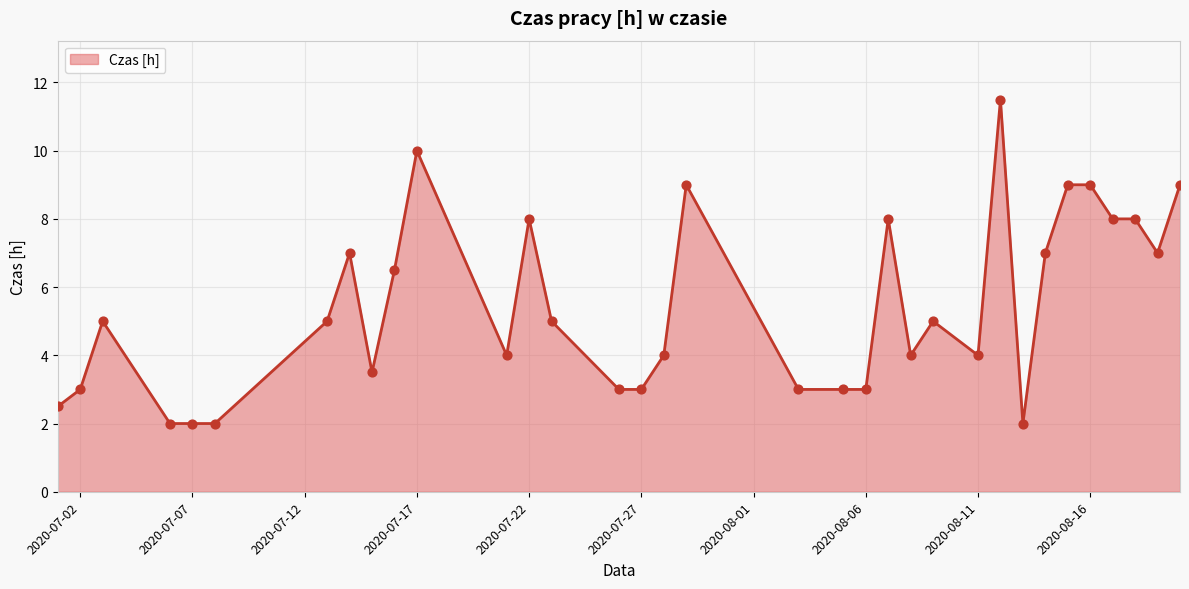

What is the maximum value shown in the chart?

11.5